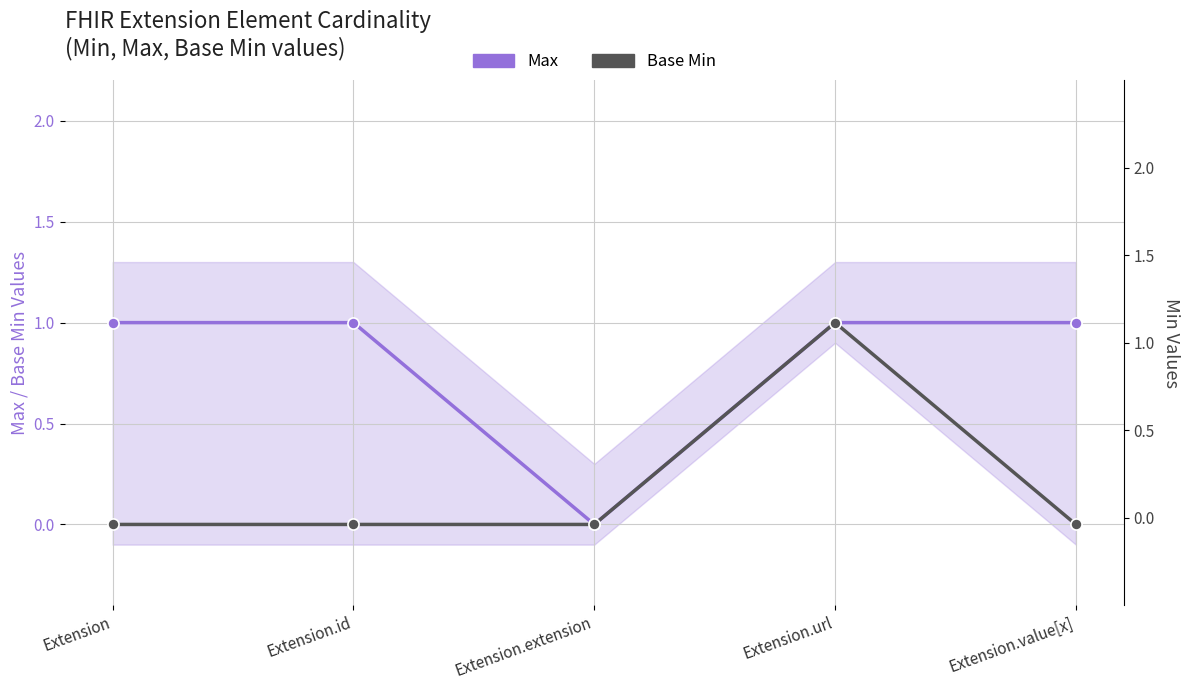

Rank the series at Extension.id from lowest to highest value.

Base Min, Max